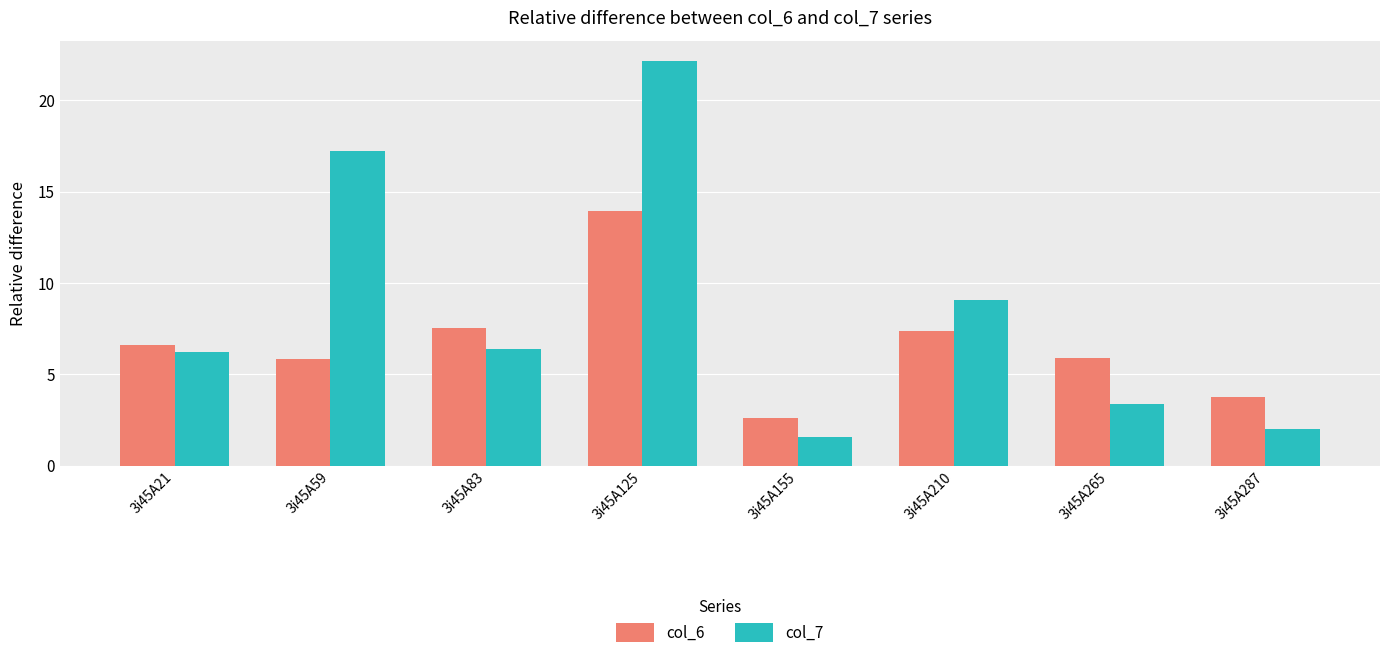

What are all the series names shown in the legend?

col_6, col_7